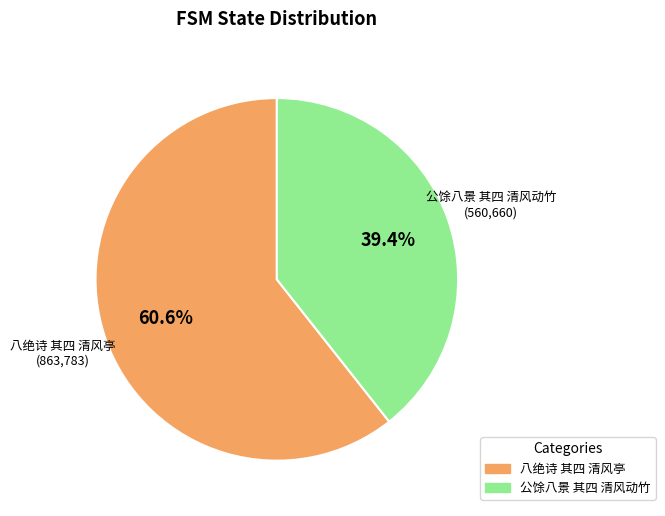

To the nearest percent, what is the average slice percentage?

50%